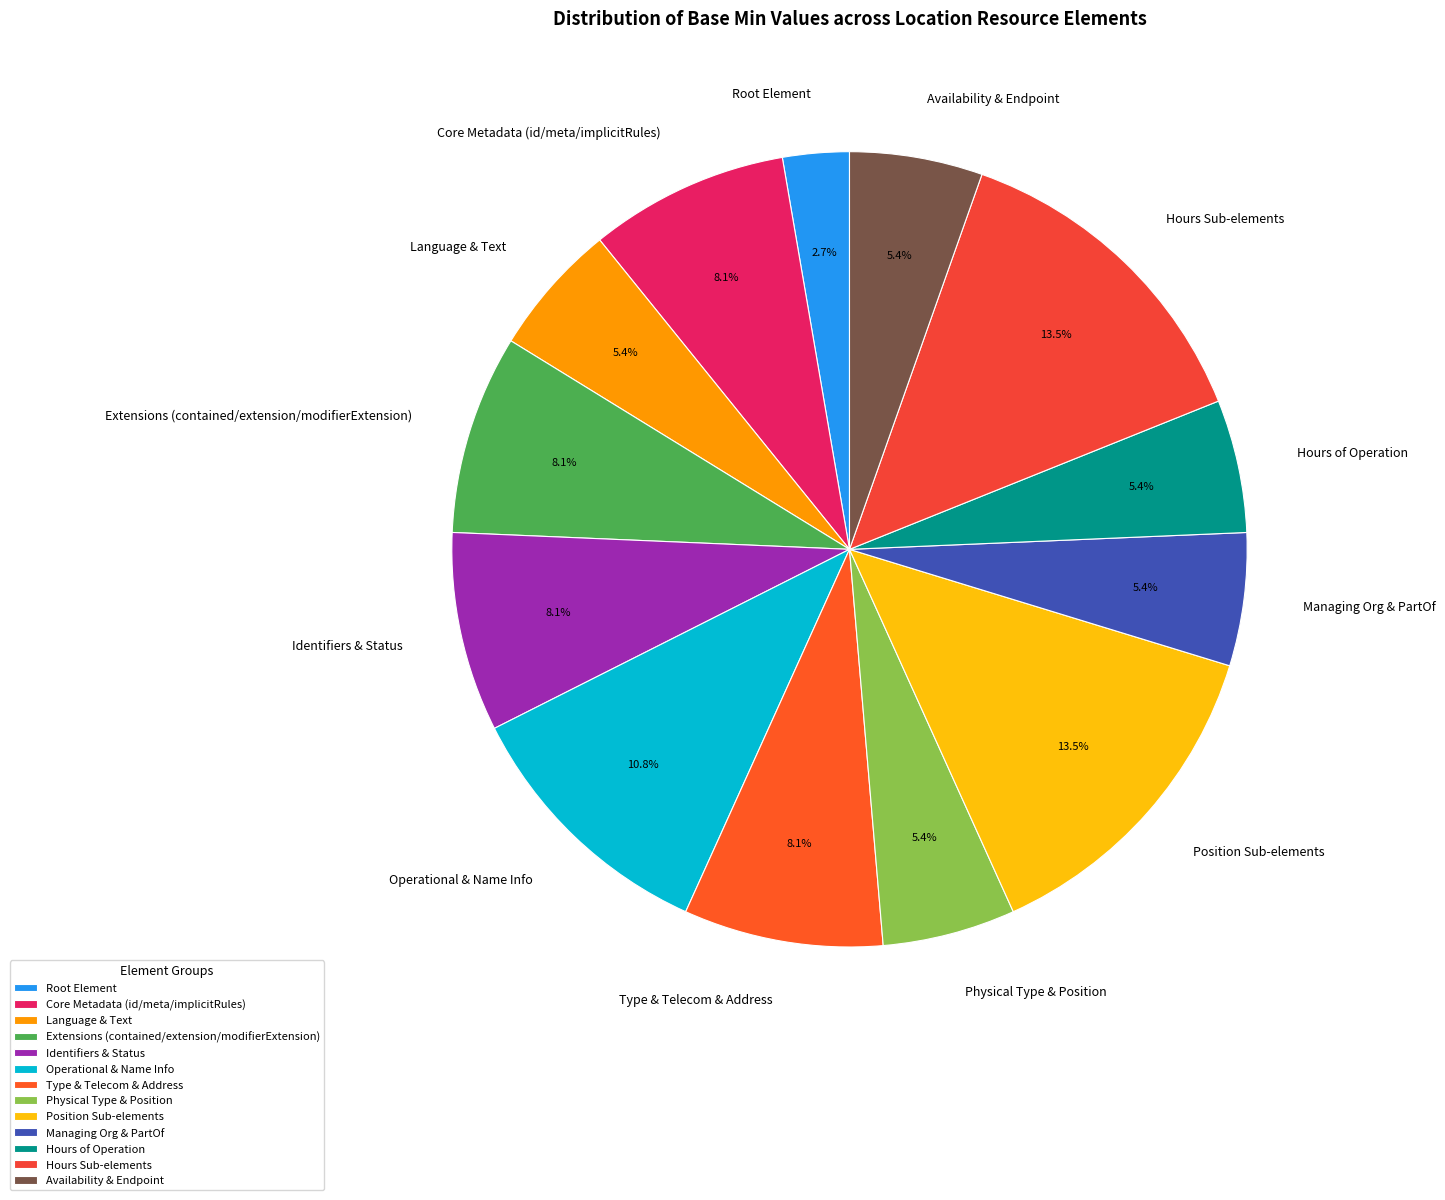

Does any single category account for the majority?

No